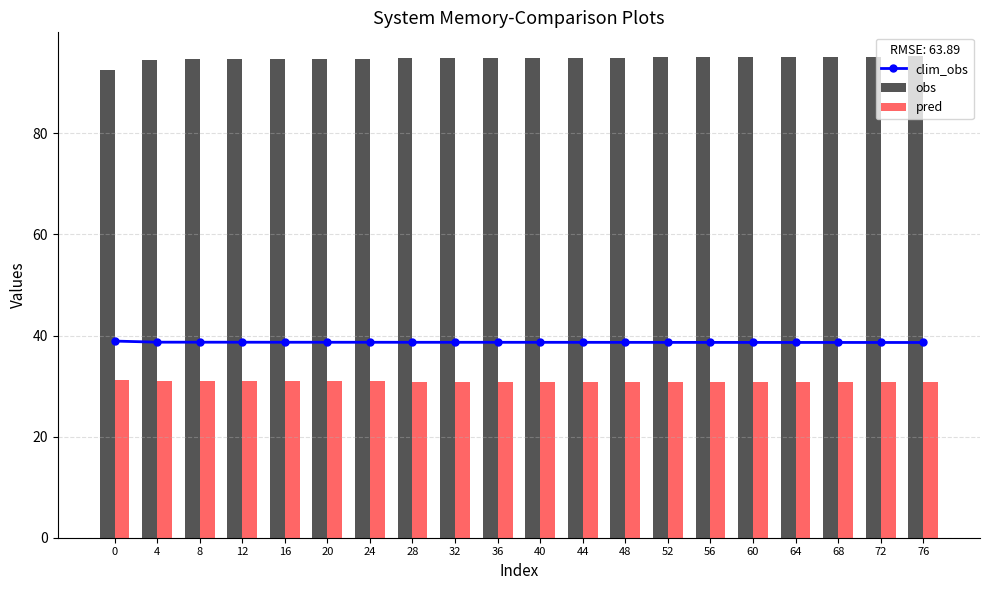

What is the value of the obs bar at the 13th from the left?

95.0